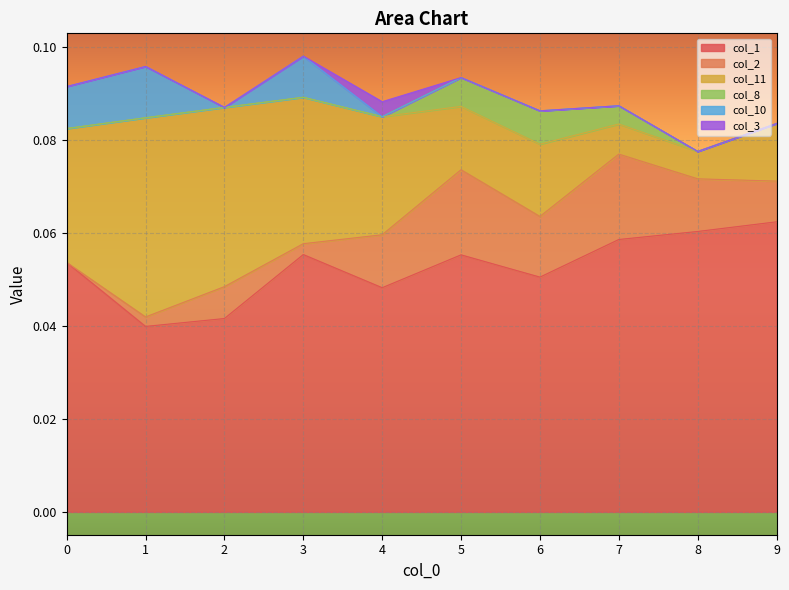

Which has a higher value, 9 or 1?

9